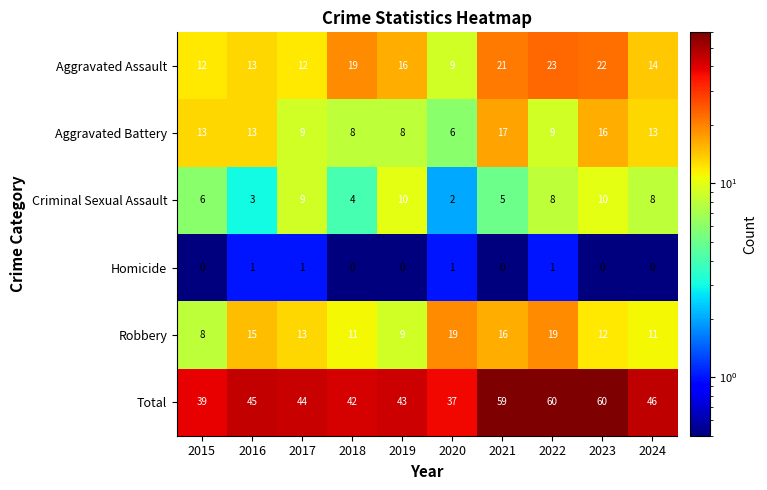

Is it true that Total equals 46 at 2024?

True